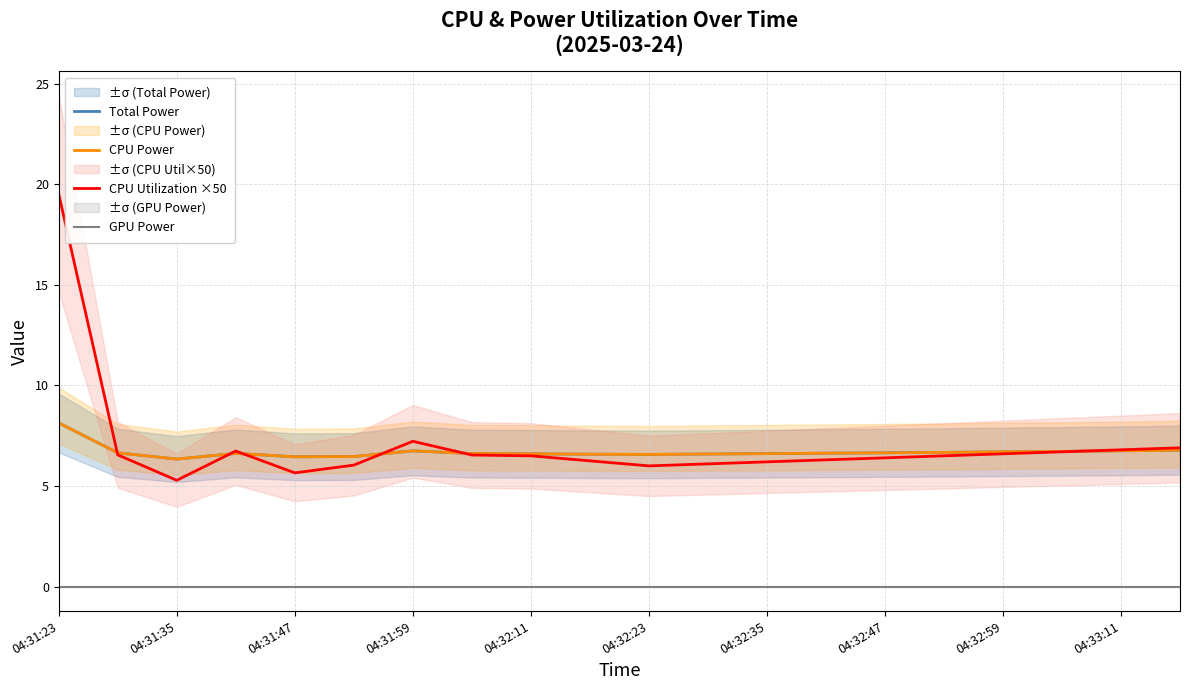

At how many categories does at least one series exceed 8?

1